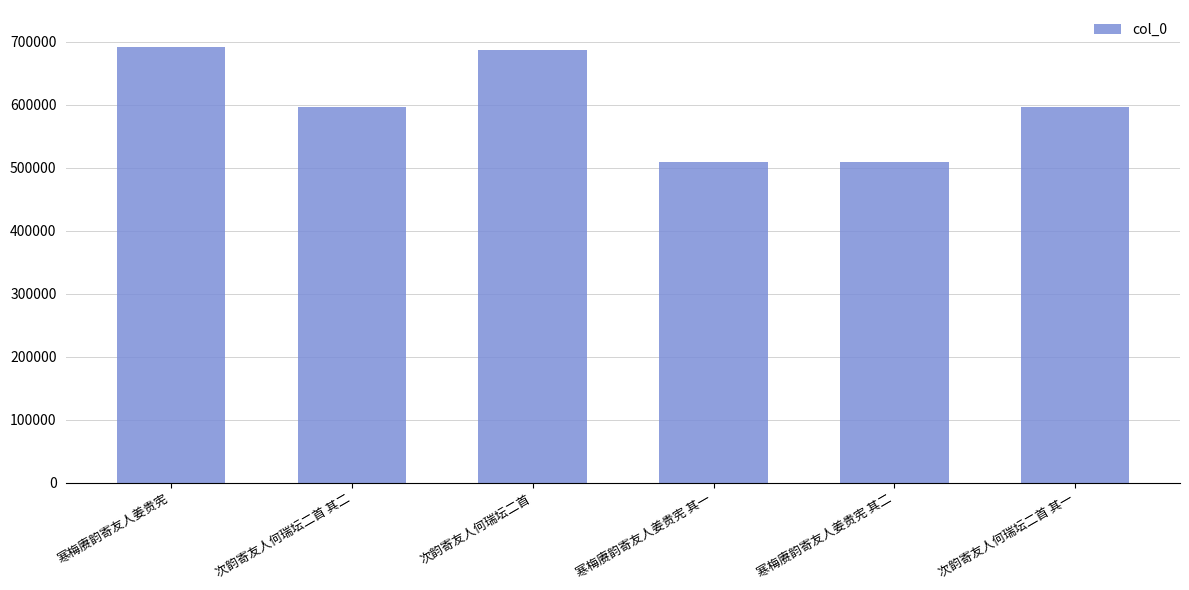

What is the label of the 5th bar from the left?

寒梅赓韵寄友人姜贵宪 其二